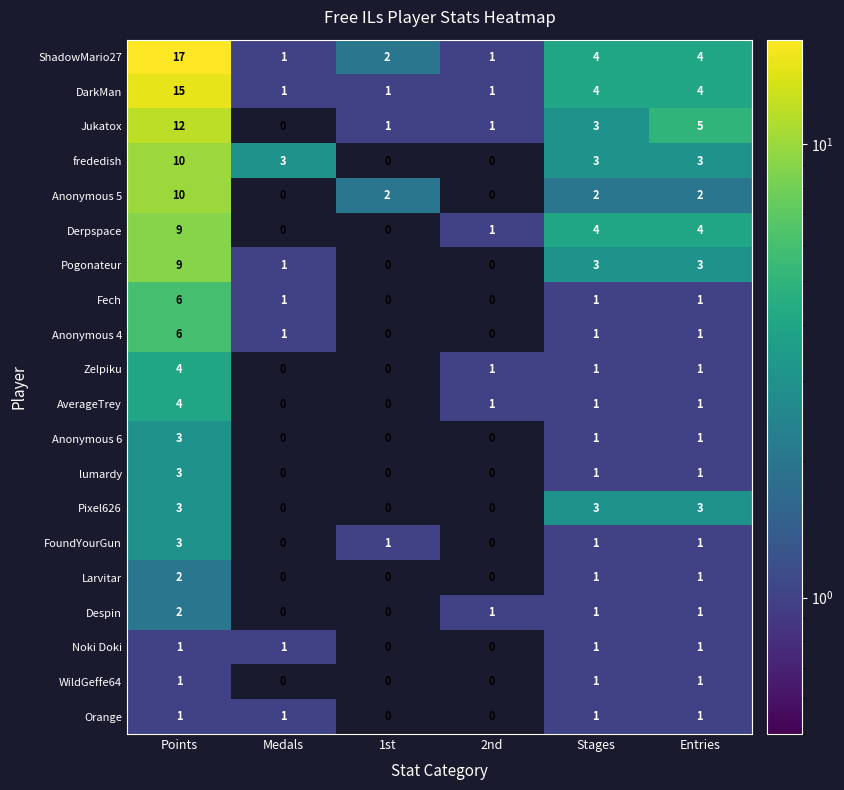

At how many categories does at least one series exceed 16?

1